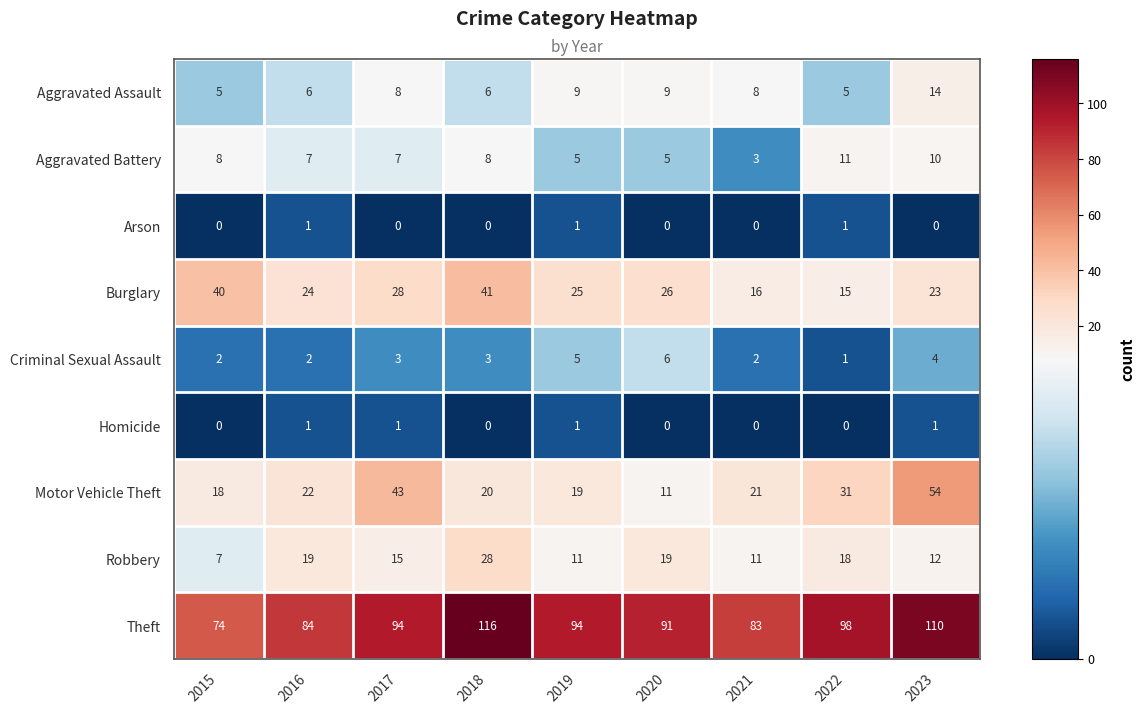

Between 2021 and 2022, which series saw the biggest shift?

Theft